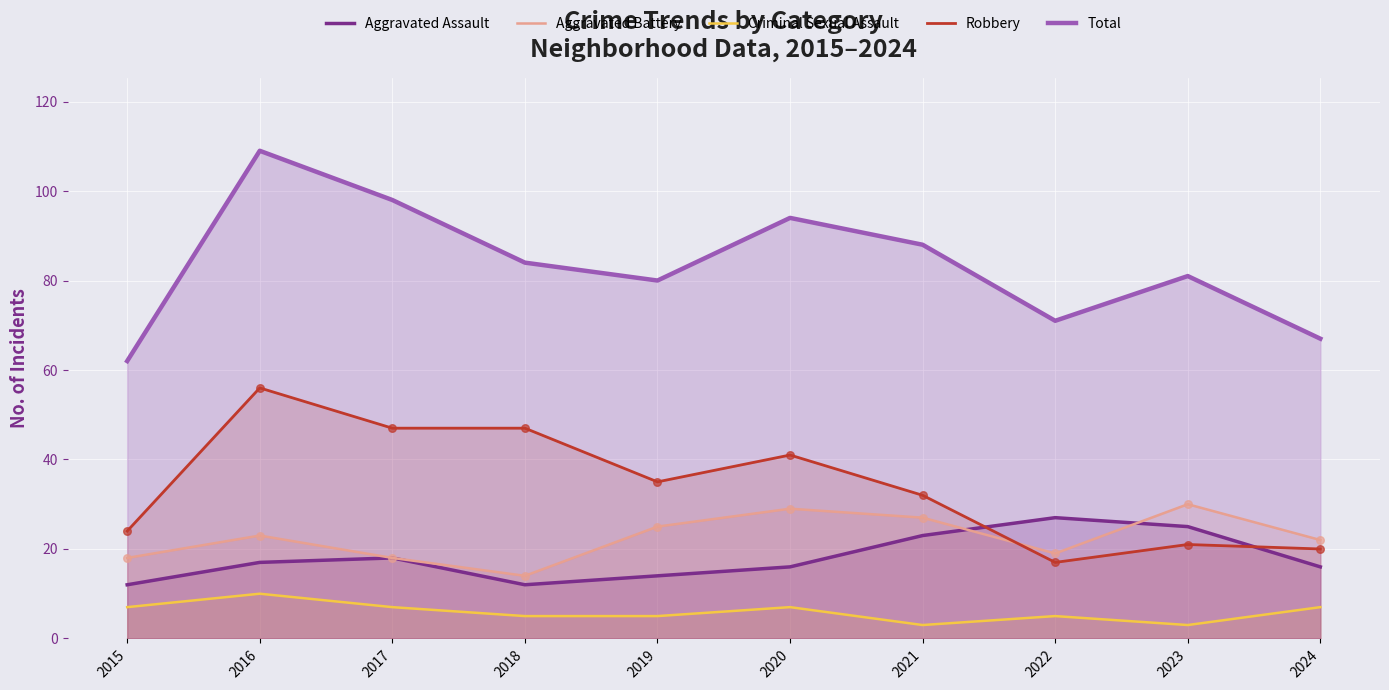

What are all the series names shown in the legend?

Aggravated Assault, Aggravated Battery, Criminal Sexual Assault, Robbery, Total